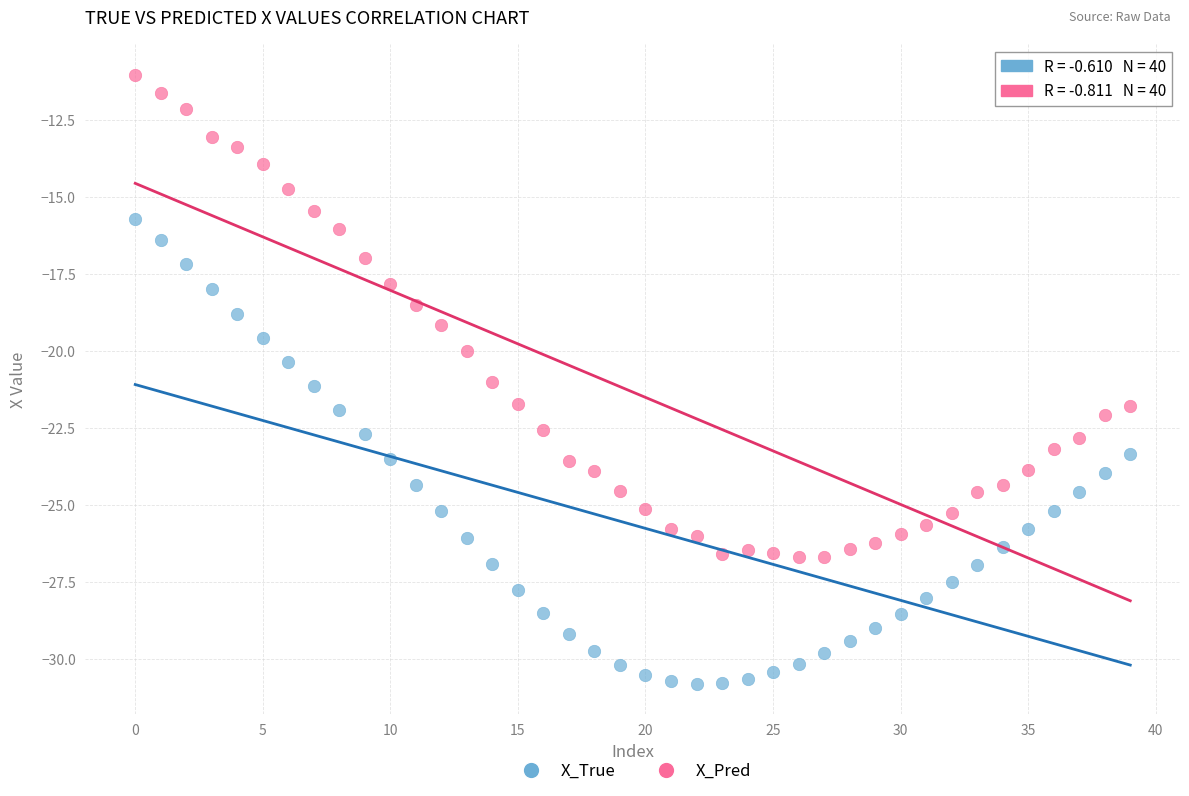

Which series contains the highest Y value?

X_Pred